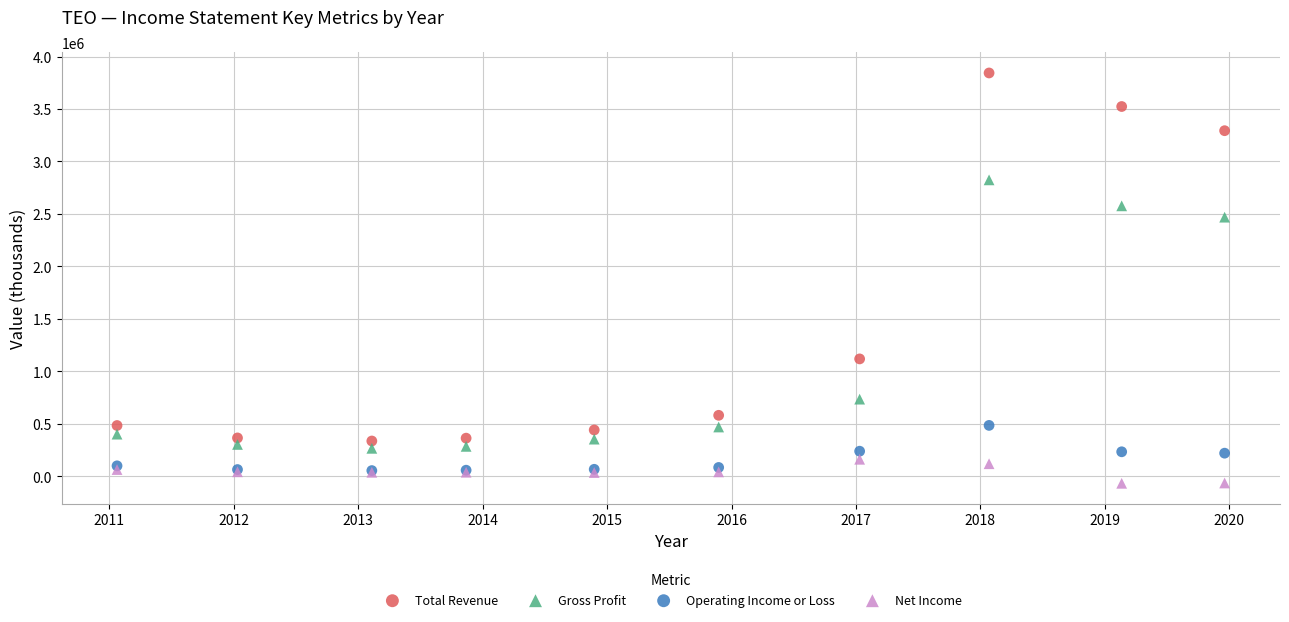

Which series has the widest spread of Y values?

Total Revenue